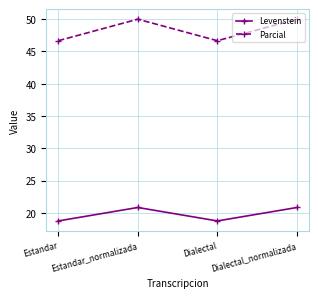

The value of Parcial at Estandar_normalizada is 50.0. True or false?

True